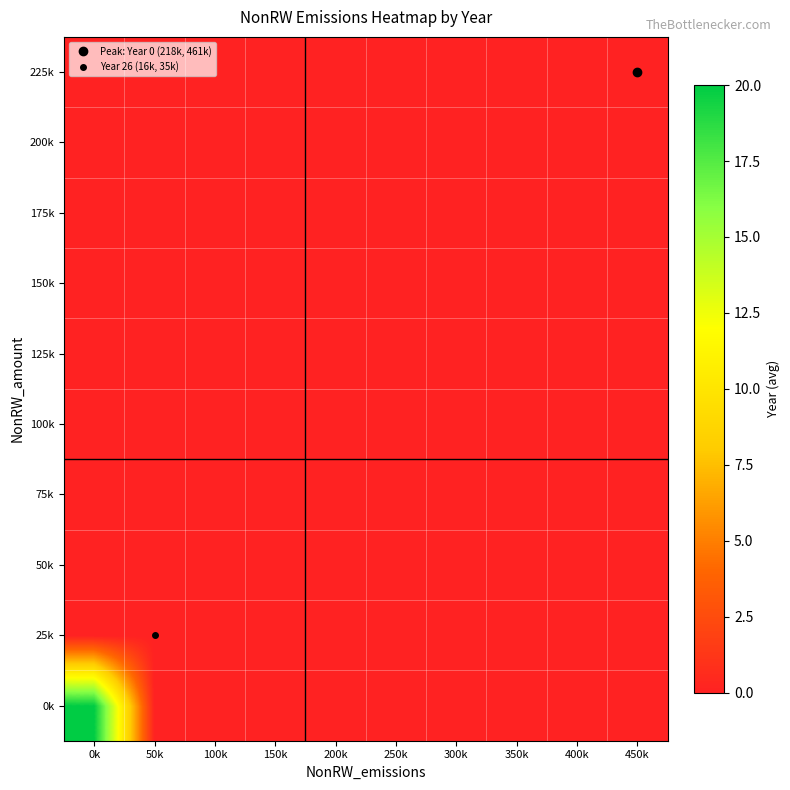

Reading right to left, transcribe all the data shown in this chart.

0k: 450k=0	400k=0	350k=0	300k=0	250k=0	200k=0	150k=0	100k=0	50k=0	0k=20
25k: 450k=0	400k=0	350k=0	300k=0	250k=0	200k=0	150k=0	100k=0	50k=0	0k=0
50k: 450k=0	400k=0	350k=0	300k=0	250k=0	200k=0	150k=0	100k=0	50k=0	0k=0
75k: 450k=0	400k=0	350k=0	300k=0	250k=0	200k=0	150k=0	100k=0	50k=0	0k=0
100k: 450k=0	400k=0	350k=0	300k=0	250k=0	200k=0	150k=0	100k=0	50k=0	0k=0
125k: 450k=0	400k=0	350k=0	300k=0	250k=0	200k=0	150k=0	100k=0	50k=0	0k=0
150k: 450k=0	400k=0	350k=0	300k=0	250k=0	200k=0	150k=0	100k=0	50k=0	0k=0
175k: 450k=0	400k=0	350k=0	300k=0	250k=0	200k=0	150k=0	100k=0	50k=0	0k=0
200k: 450k=0	400k=0	350k=0	300k=0	250k=0	200k=0	150k=0	100k=0	50k=0	0k=0
225k: 450k=0	400k=0	350k=0	300k=0	250k=0	200k=0	150k=0	100k=0	50k=0	0k=0